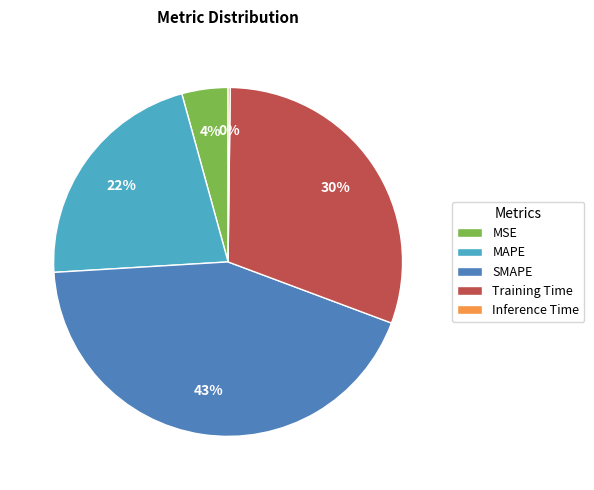

Is the sum of MSE and Training Time greater than half?

No